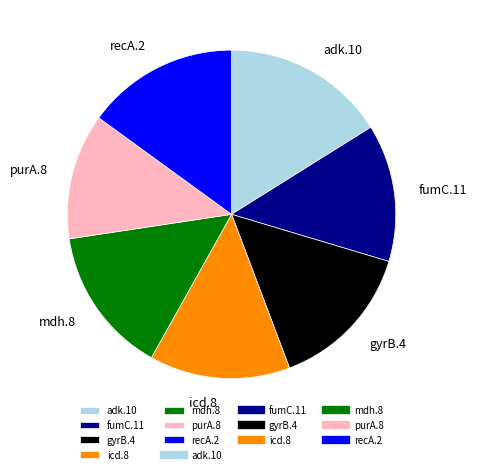

Which category has the smallest portion of the pie?

purA.8